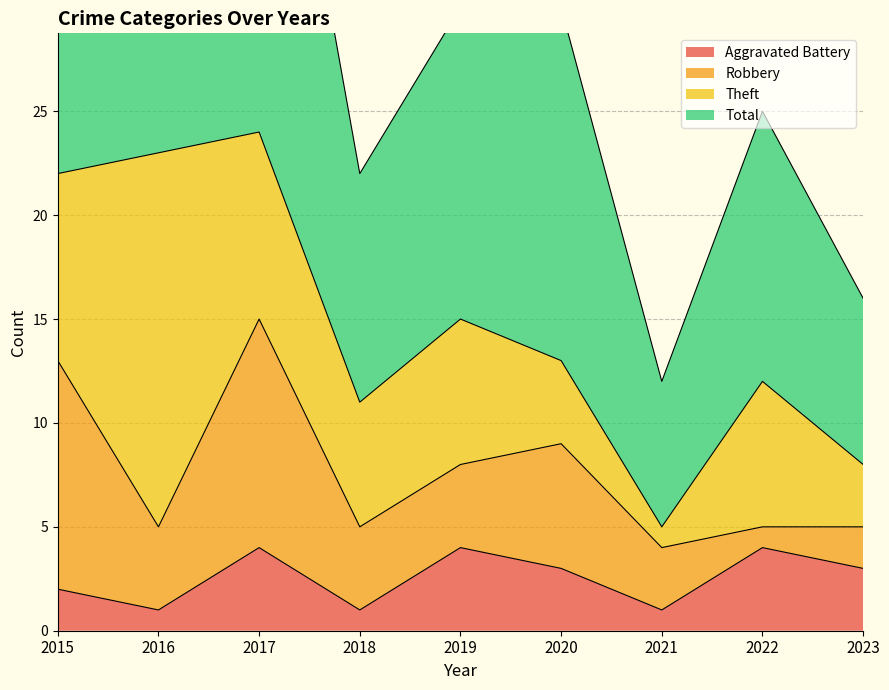

What is the maximum value shown in the chart?

49